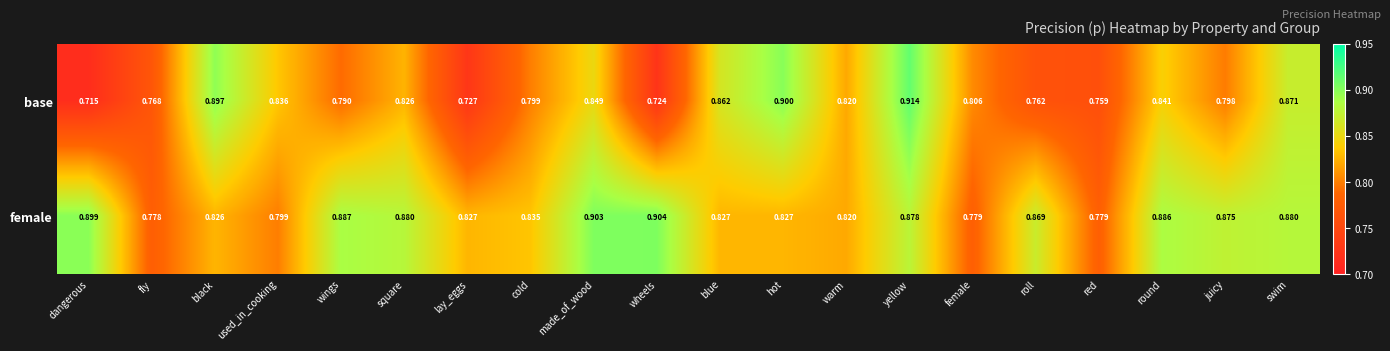

At which label is base closest to 0?

dangerous